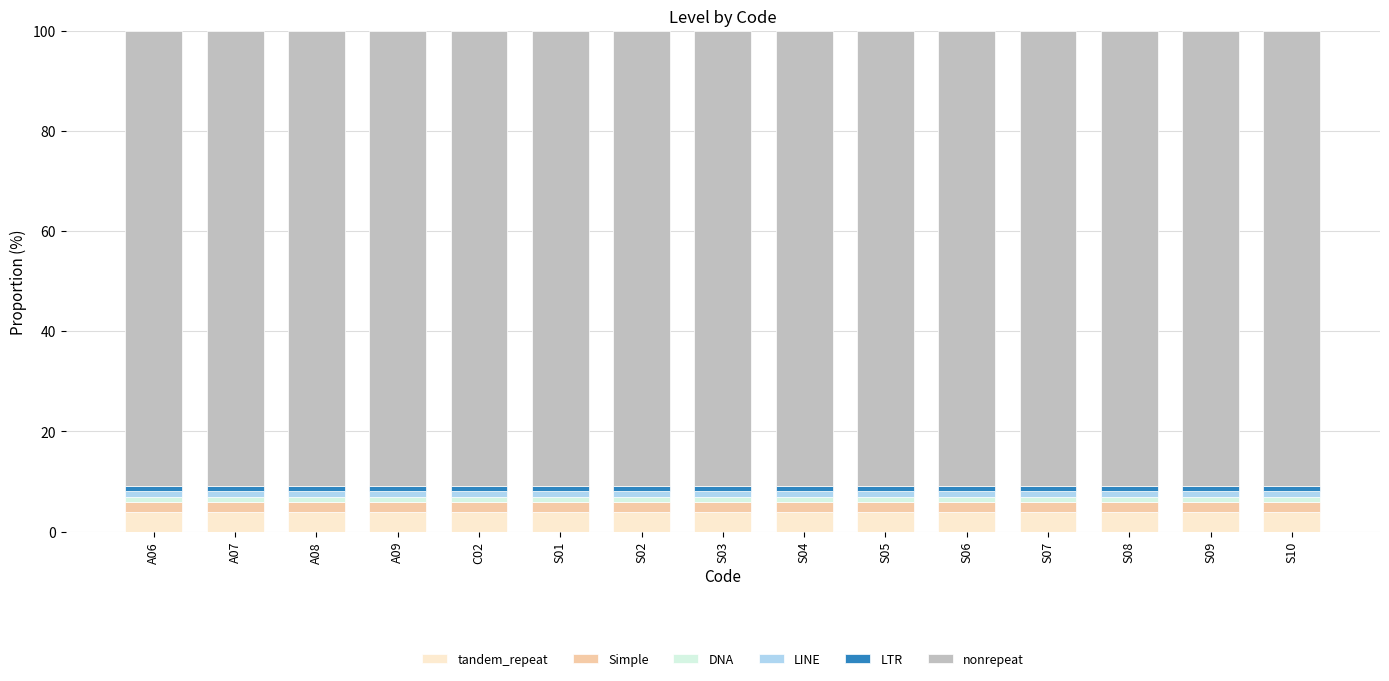

What is the highest value of the tandem_repeat series?

4